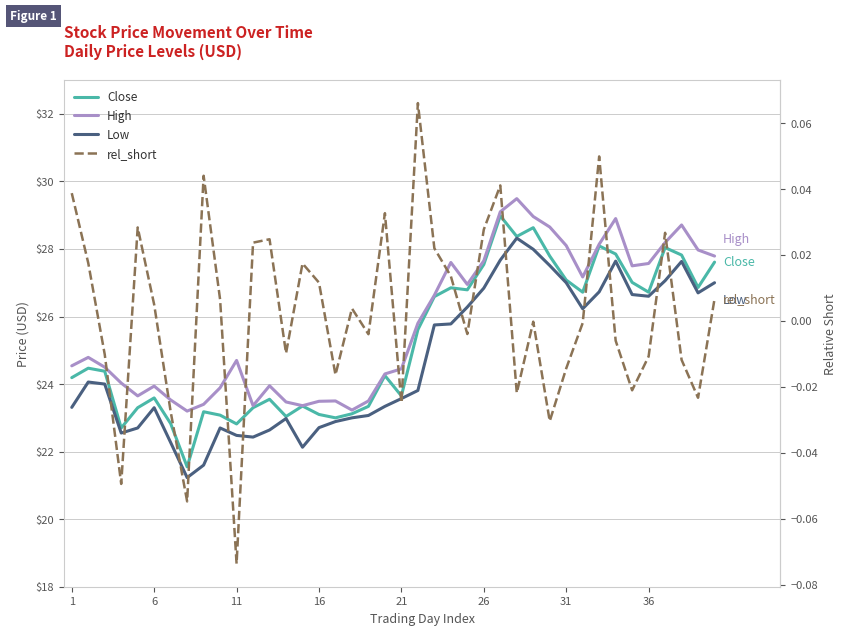

Does the chart display data point markers on the line(s)?

No